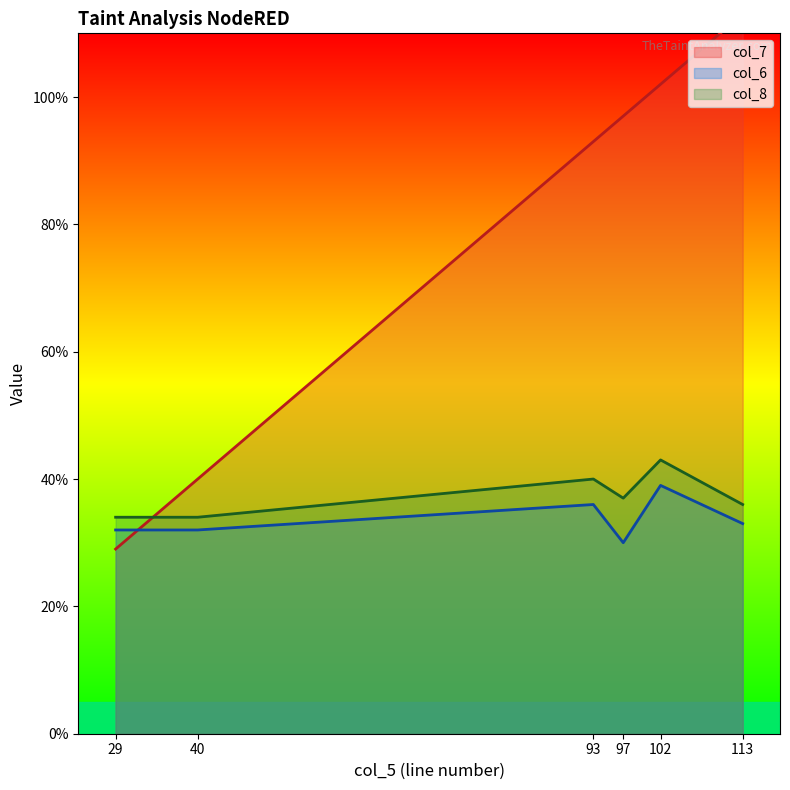

Does the chart display data point markers on the line(s)?

No